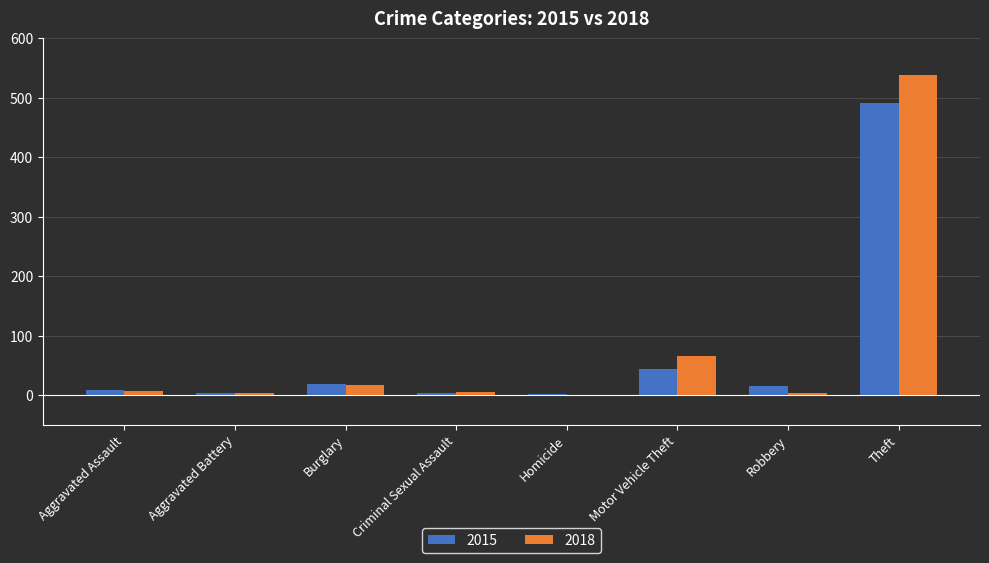

What is the sum of the 2018 values at Aggravated Assault and Theft?

546